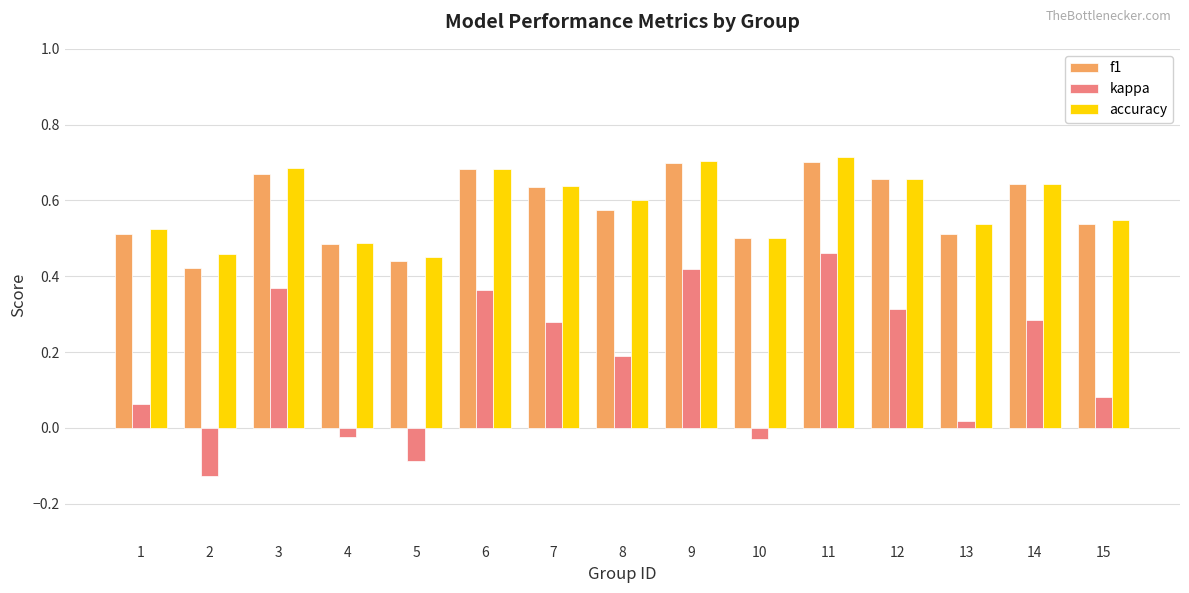

What is the sum of the f1 values at 5 and 14?

1.1